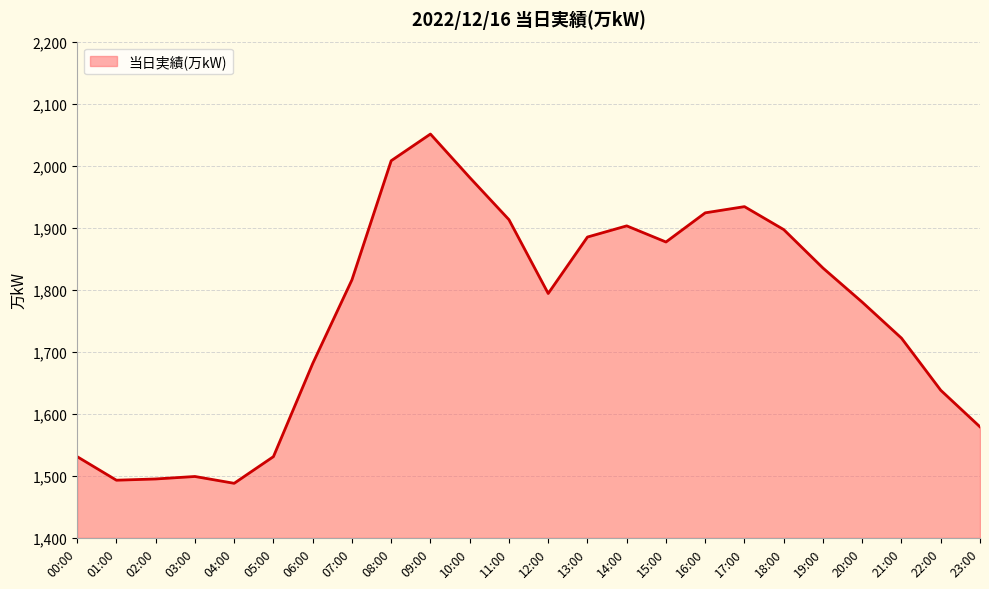

What is the average value?

1761